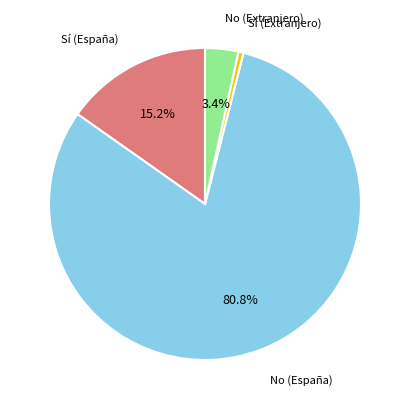

Is there a majority slice in this chart?

Yes